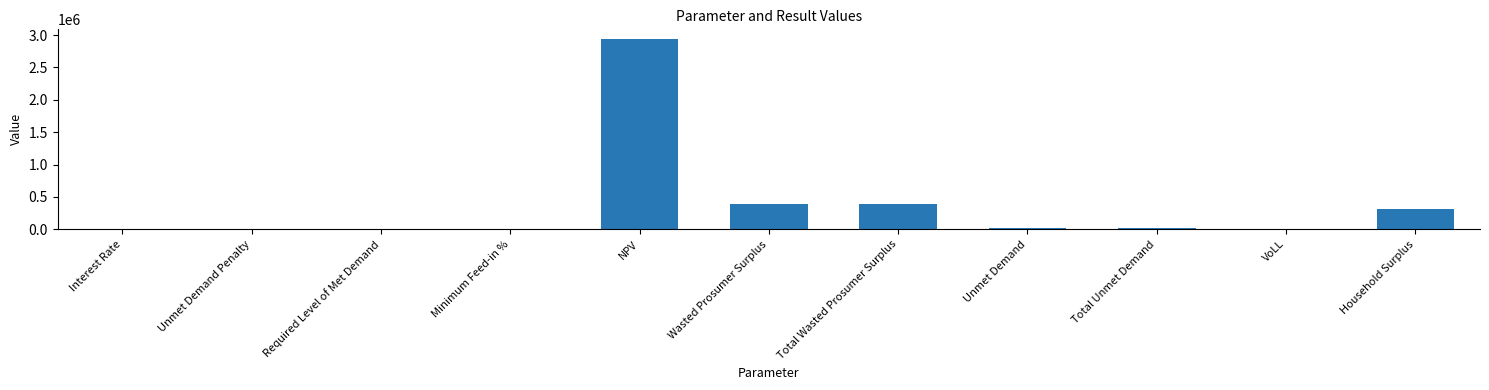

What is the ratio of the value at Total Unmet Demand to the value at Household Surplus?

0.1